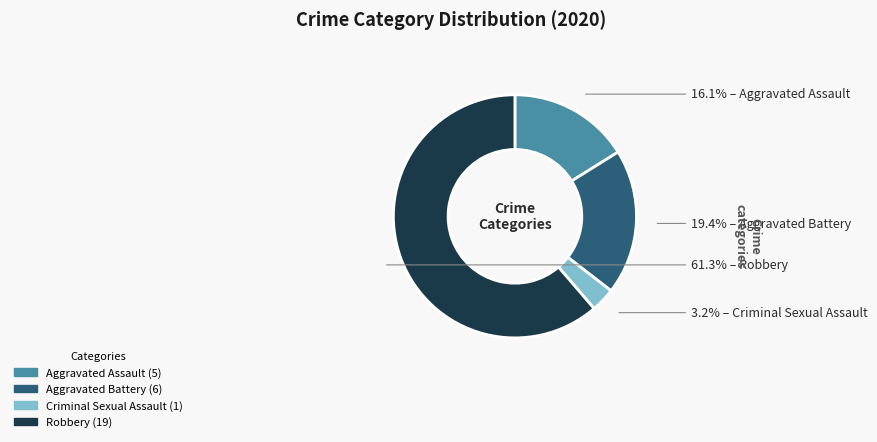

Is there any slice that represents more than half of the pie?

Yes